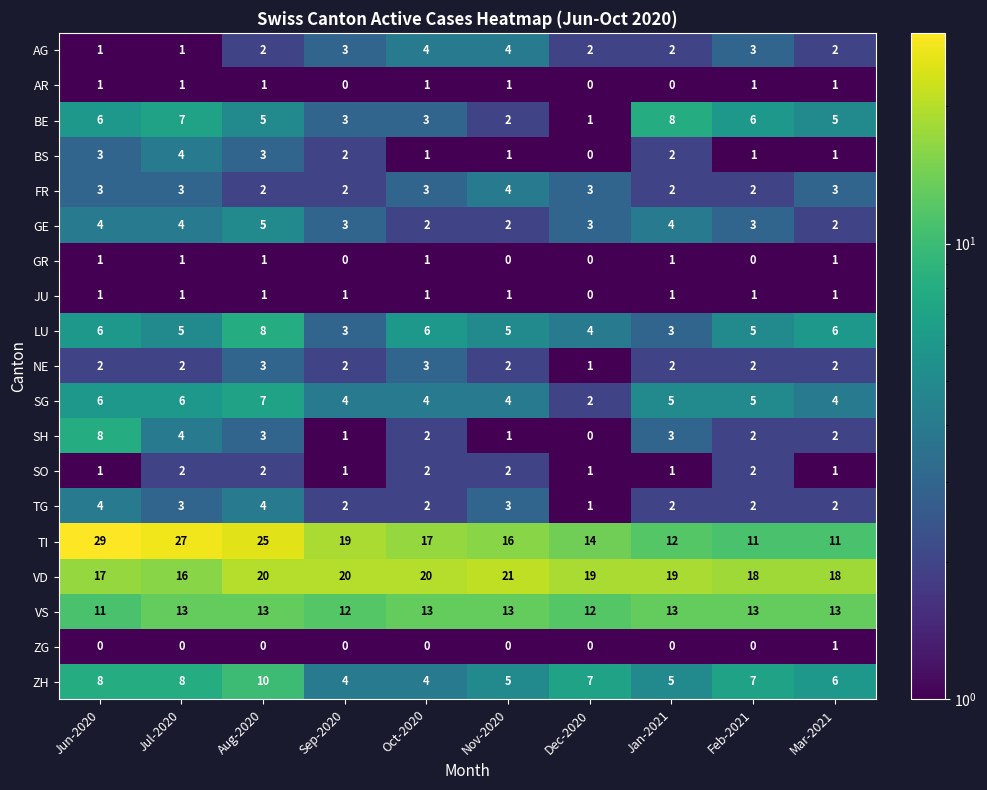

At how many categories does at least one series exceed 24?

3